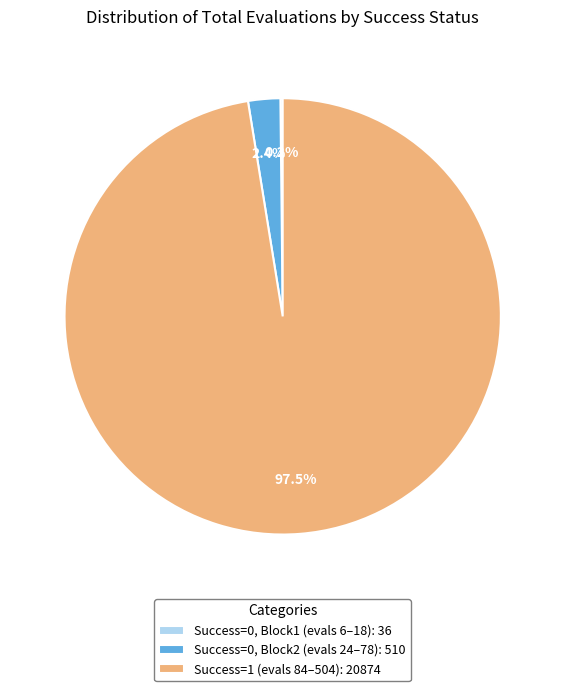

Between Success=1 (evals 84–504): 20874 and Success=0, Block2 (evals 24–78): 510, which is larger?

Success=1 (evals 84–504): 20874